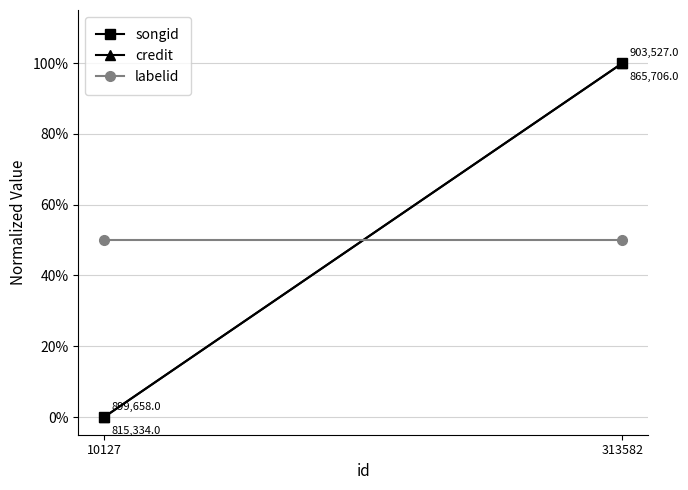

Which category has the lowest value across all series?

10127